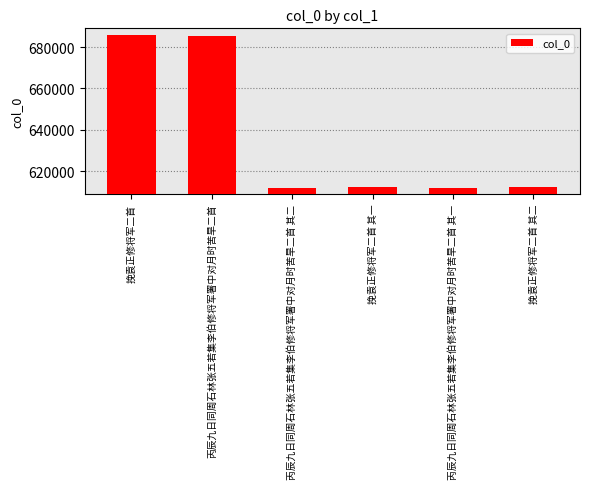

Read the value at 丙辰九日同周石林张五若集李伯修将军署中对月时苦旱二首 其二.

611930